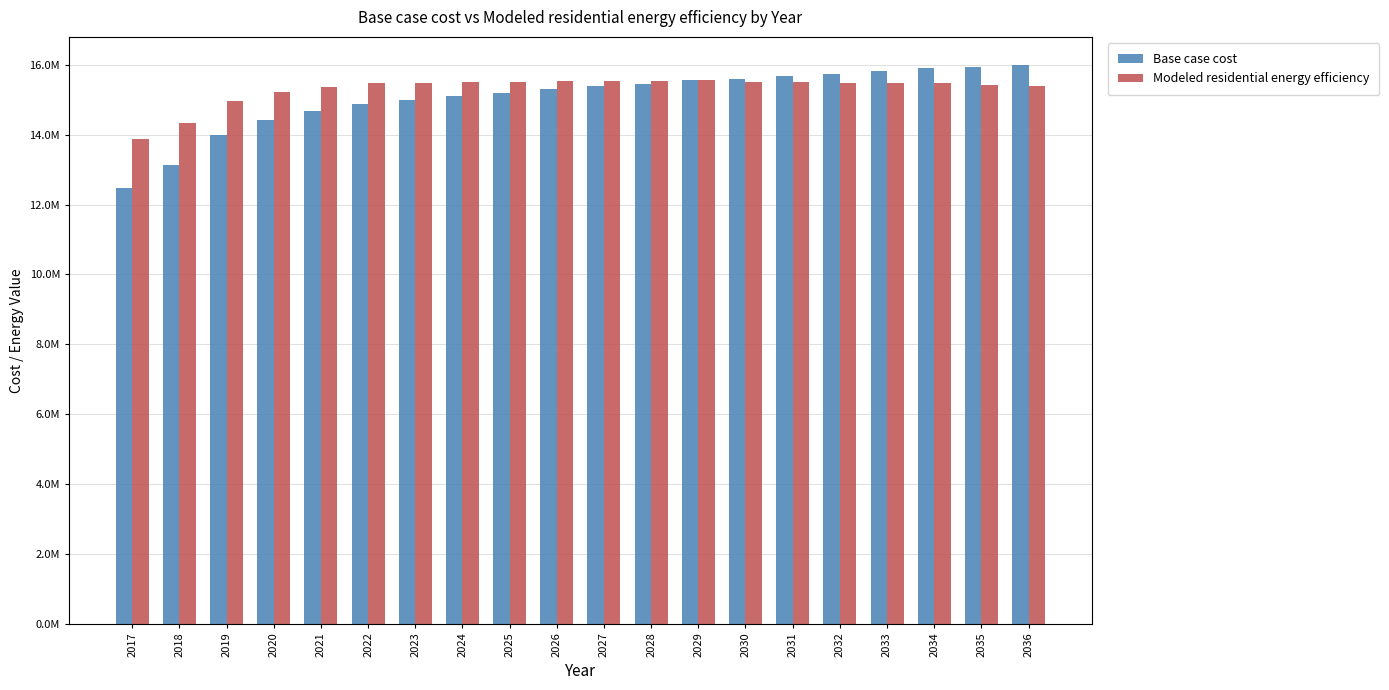

Reading left to right, list all the values displayed in this chart.

Base case cost: 12472250.6	13121134.0	14004597.6	14409927.3	14681475.6	14892636.1	14994044.5	15099968.6	15189234.4	15305649.5	15395684.6	15464955.0	15571263.7	15588304.3	15681906.4	15748278.6	15830776.2	15910466.8	15926247.8	16000664.8
Modeled residential energy efficiency: 13876901.4	14327756.4	14964803.3	15220863.7	15373708.4	15475901.0	15490521.6	15511009.6	15516159.4	15541429.2	15545737.1	15534668.7	15553520.9	15500914.3	15505218.1	15487569.4	15482978.8	15476647.5	15419925.5	15406219.6